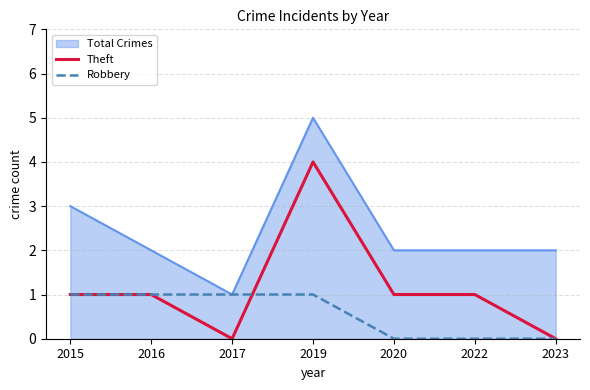

What are all the series names shown in the legend?

Total Crimes, Theft, Robbery